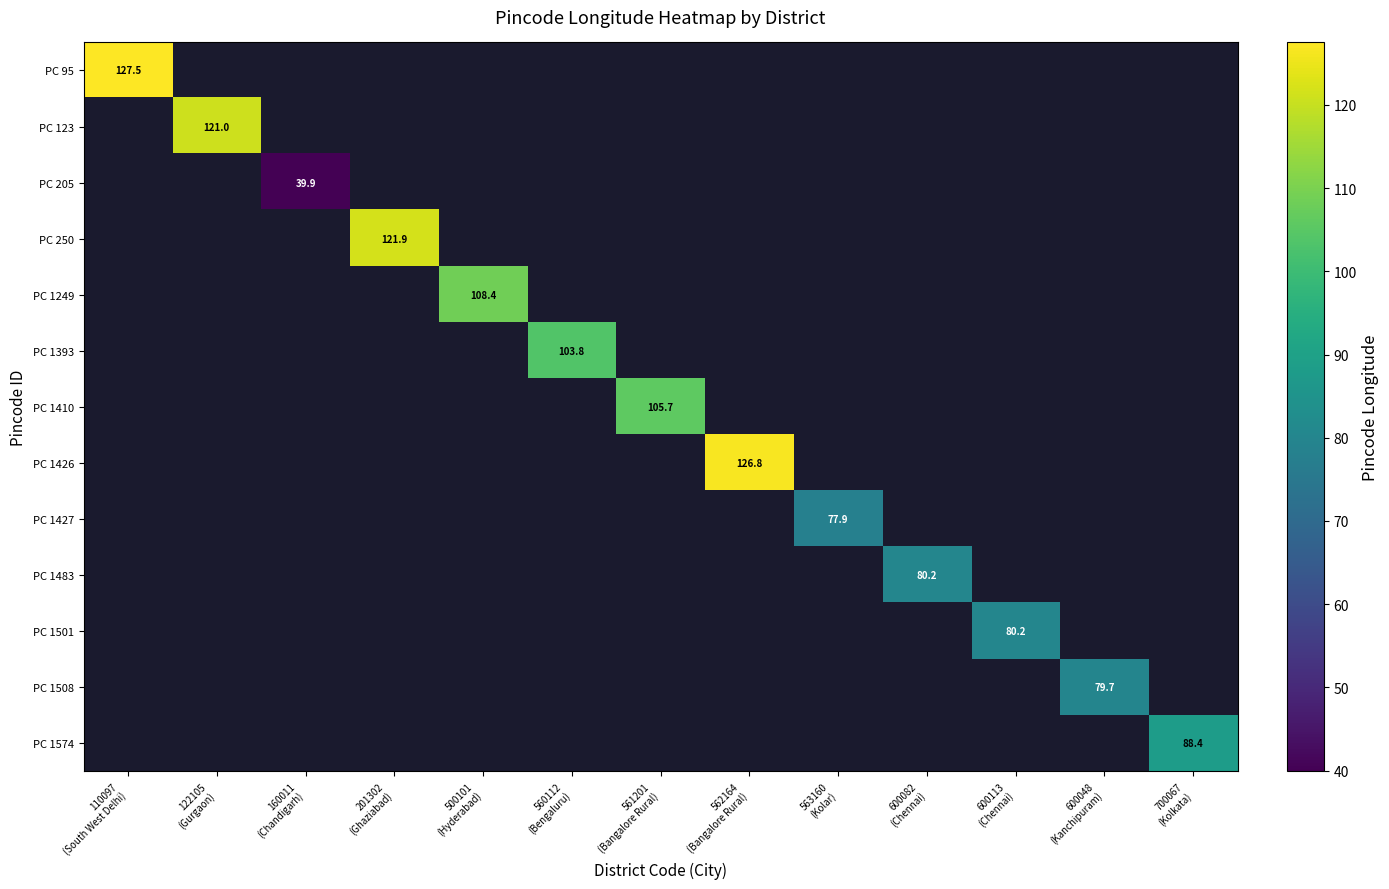

Which series has the widest spread of values?

PC 95